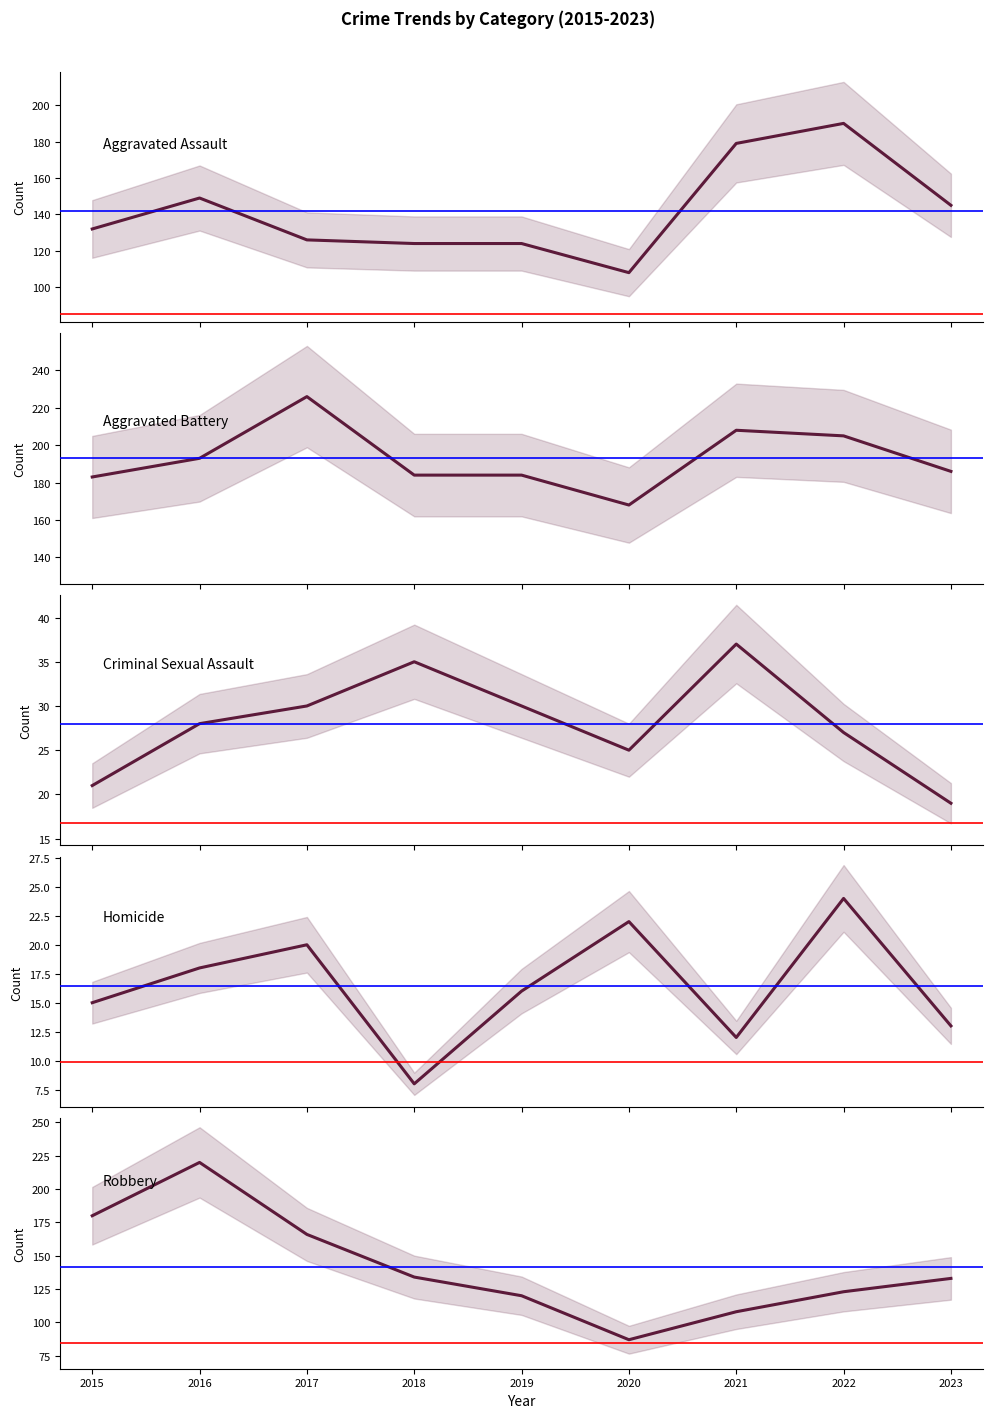

What are all the series names shown in the legend?

Aggravated Assault, Aggravated Battery, Criminal Sexual Assault, Homicide, Robbery